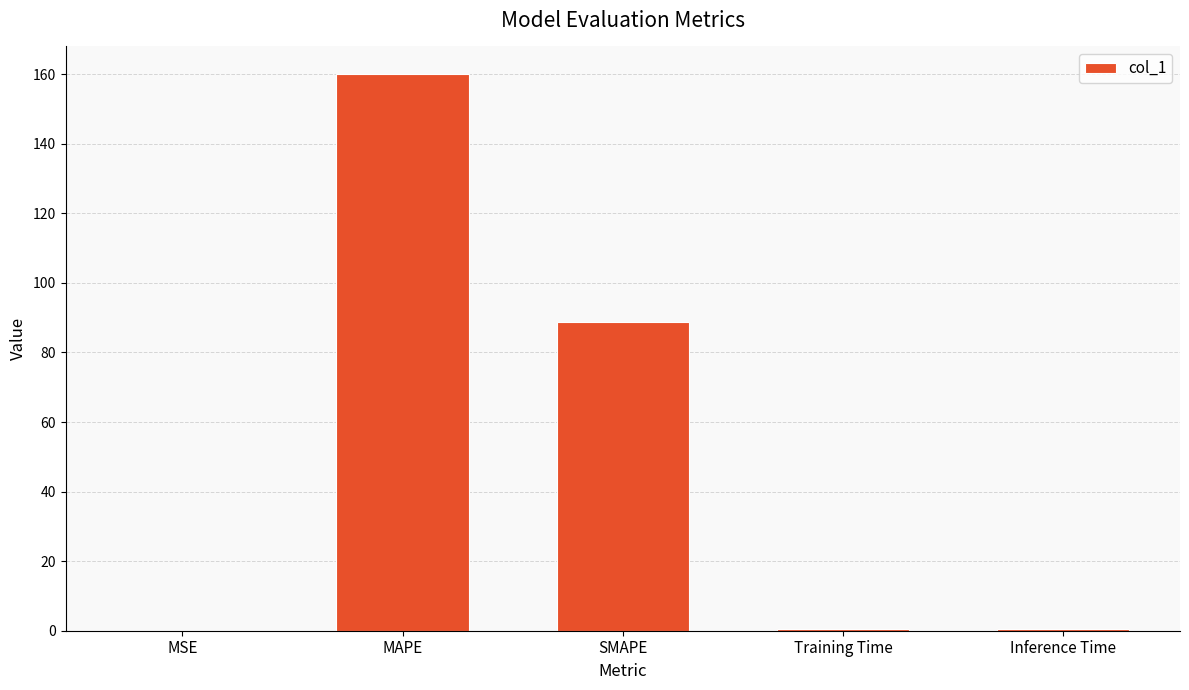

What is the sum of all values?

249.7